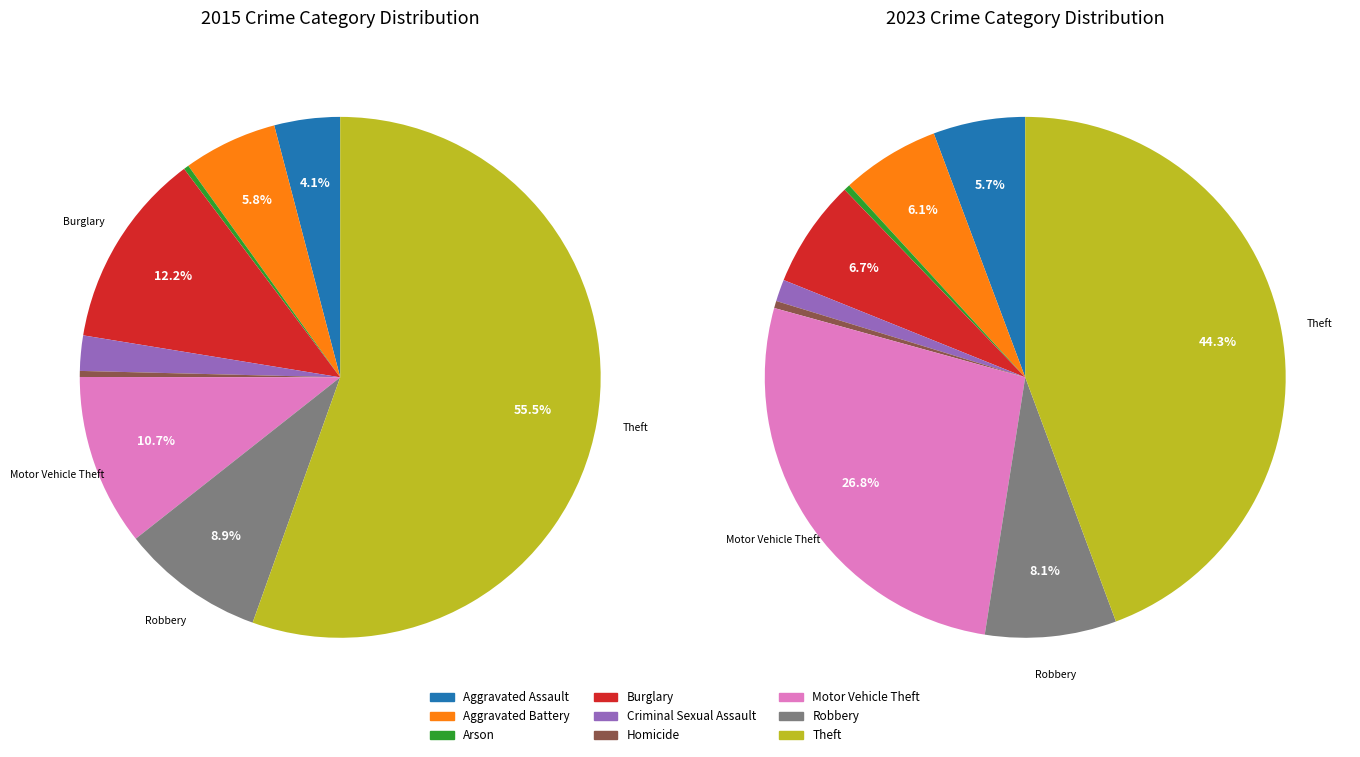

To the nearest percent, what is the difference between the largest and smallest slice percentages?

44%